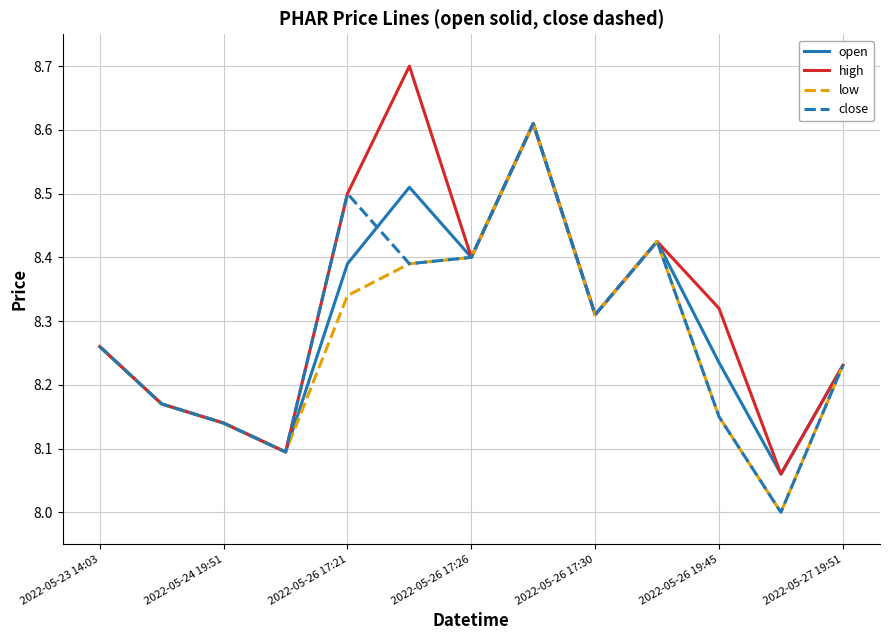

List the series in order of their overall mean, highest first.

high, open, close, low